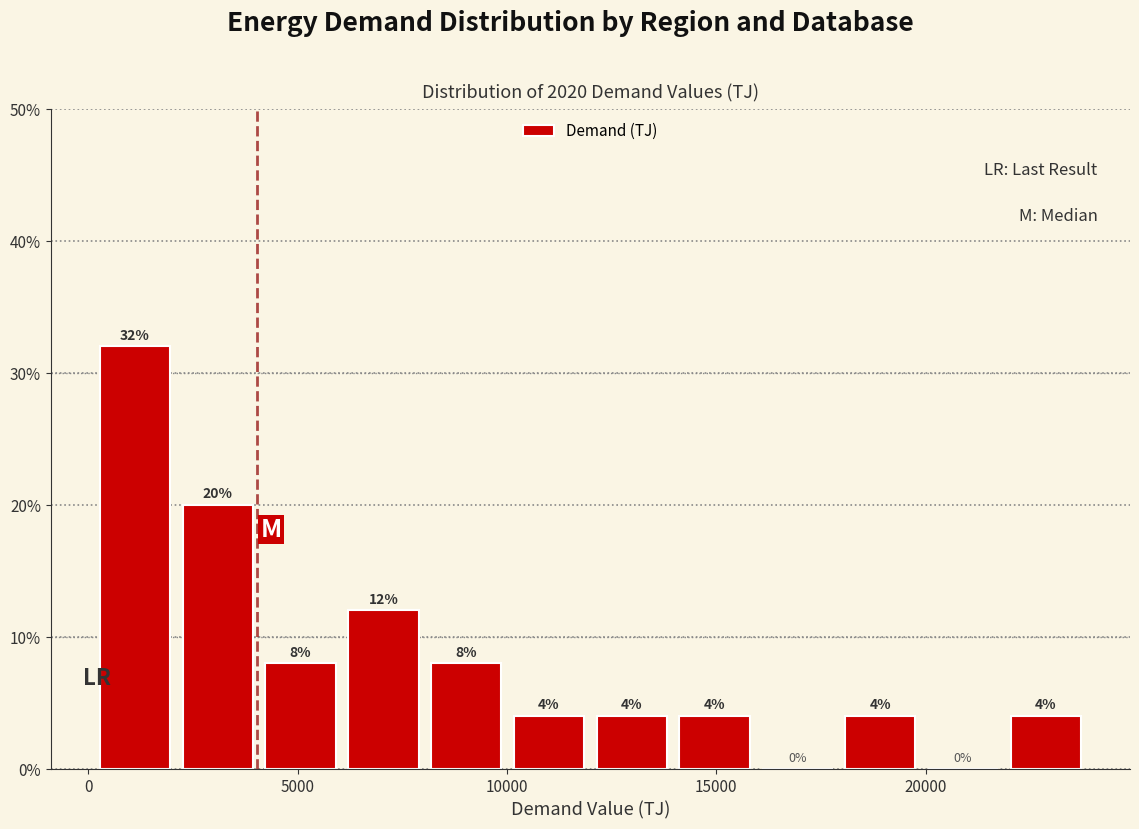

Around what value on the x-axis is the tallest bar? Give the approximate position of its centre, as read against the axis.

1000